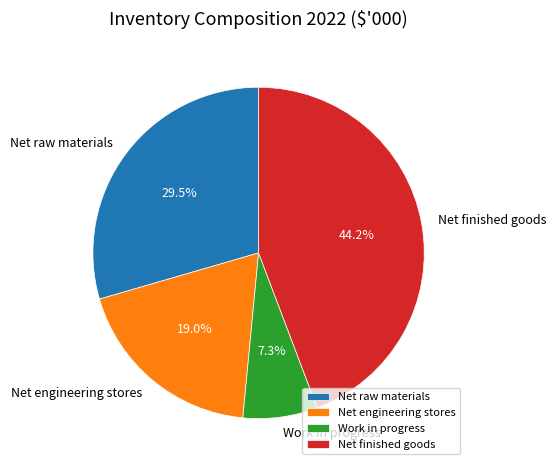

Which slice is the largest?

Net finished goods